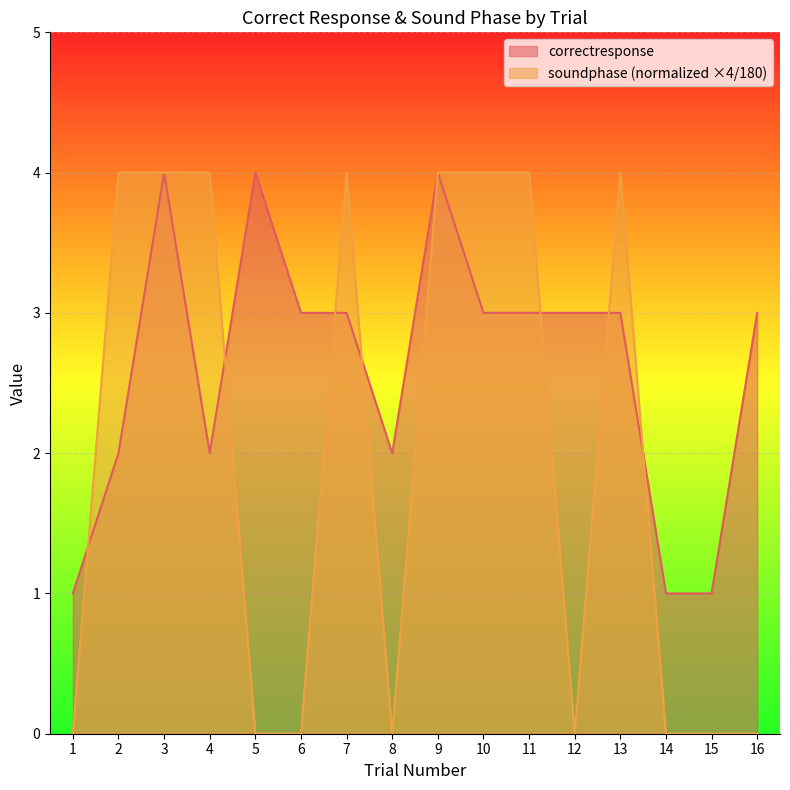

What is the difference between the highest and lowest values at 10?

1